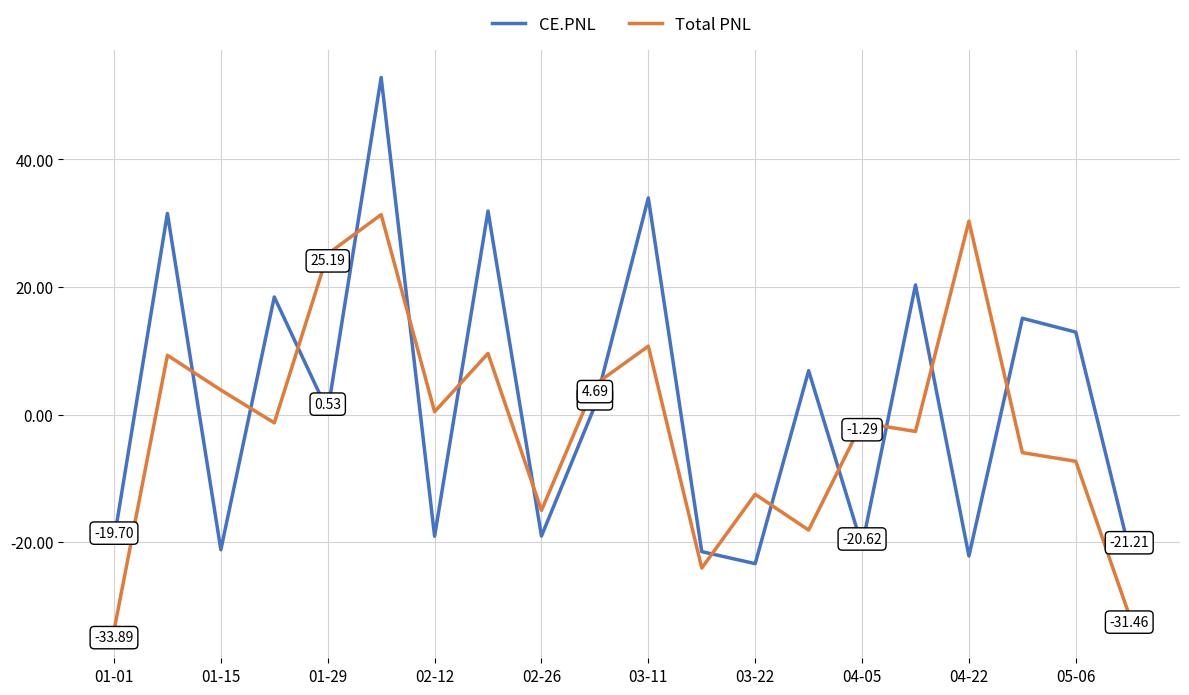

How many times do CE.PNL and Total PNL cross each other?

14